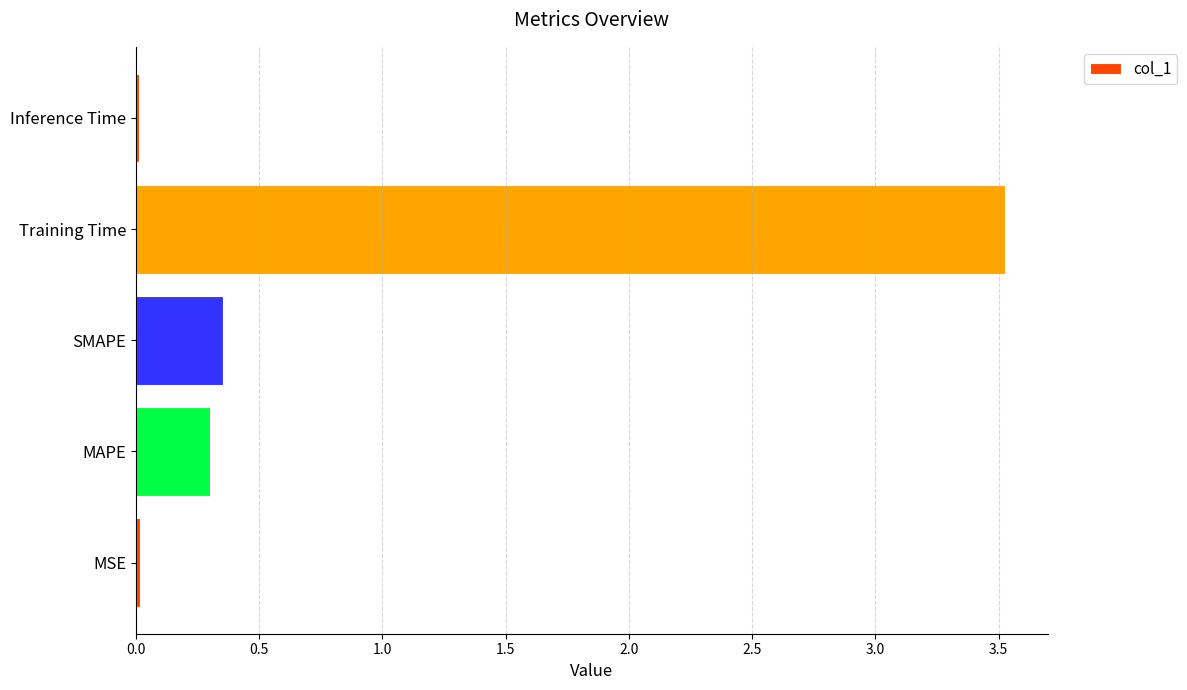

What is the sum of the values at Training Time and MAPE?

3.8